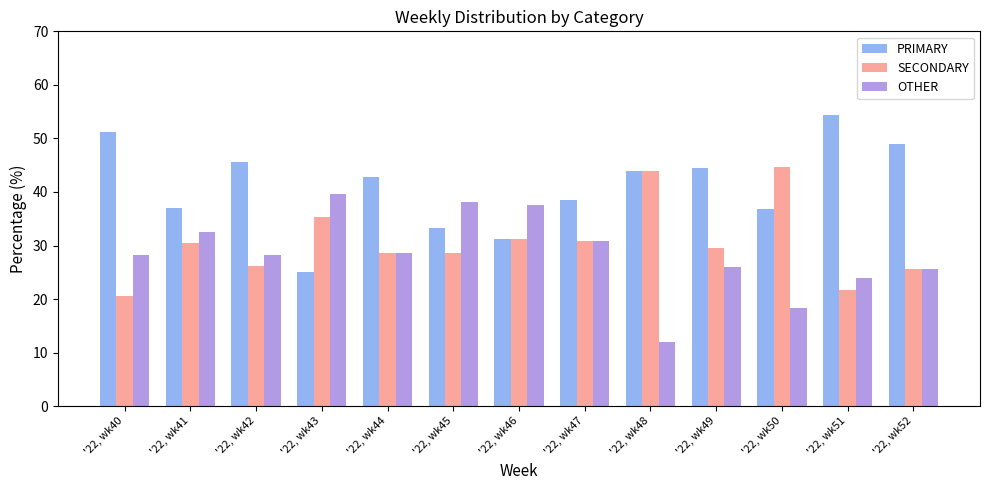

What is the sum of the SECONDARY values at '22, wk40 and '22, wk41?

50.9